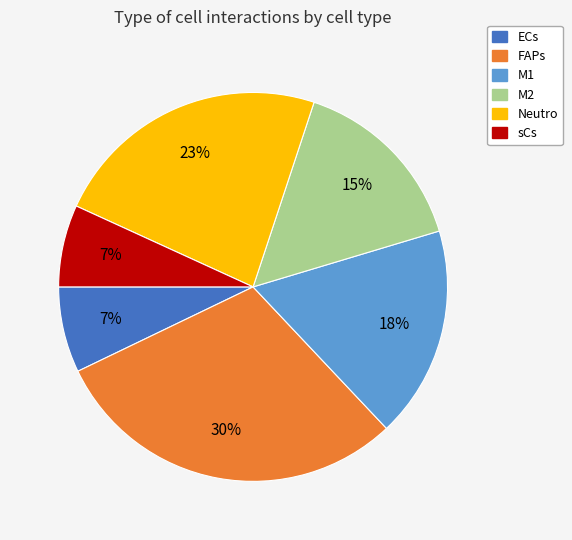

Is there any slice that represents more than half of the pie?

No